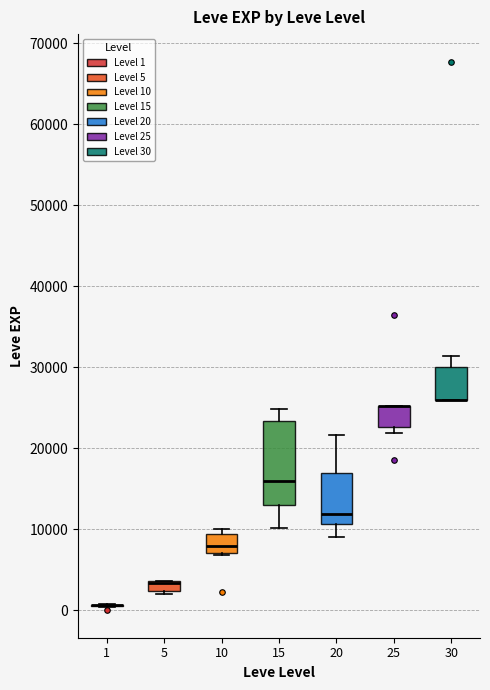

Which box is the tallest, from its lower edge to its upper edge?

15